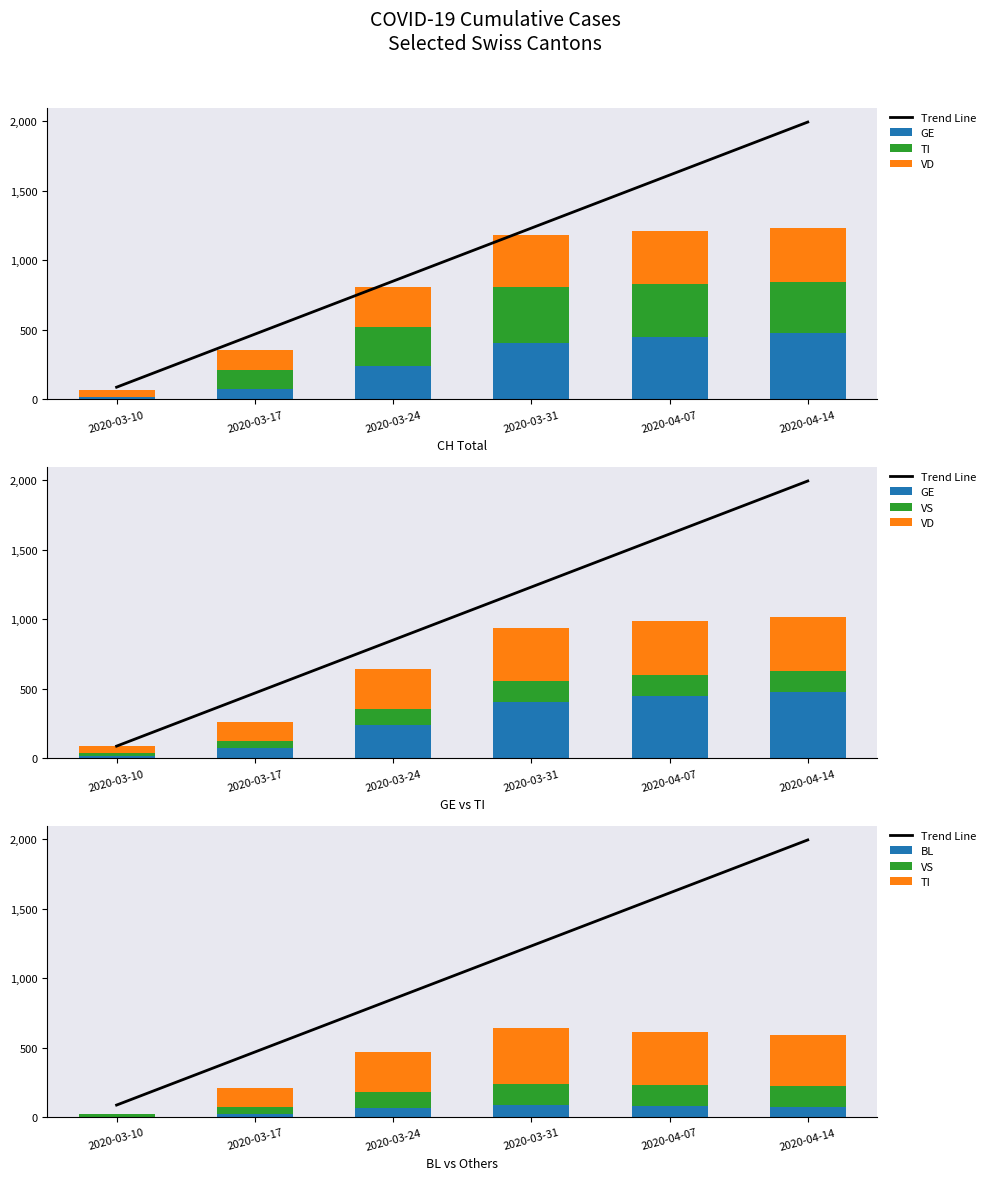

True or false: VD has a value of 481.3 at 2020-03-24.

False